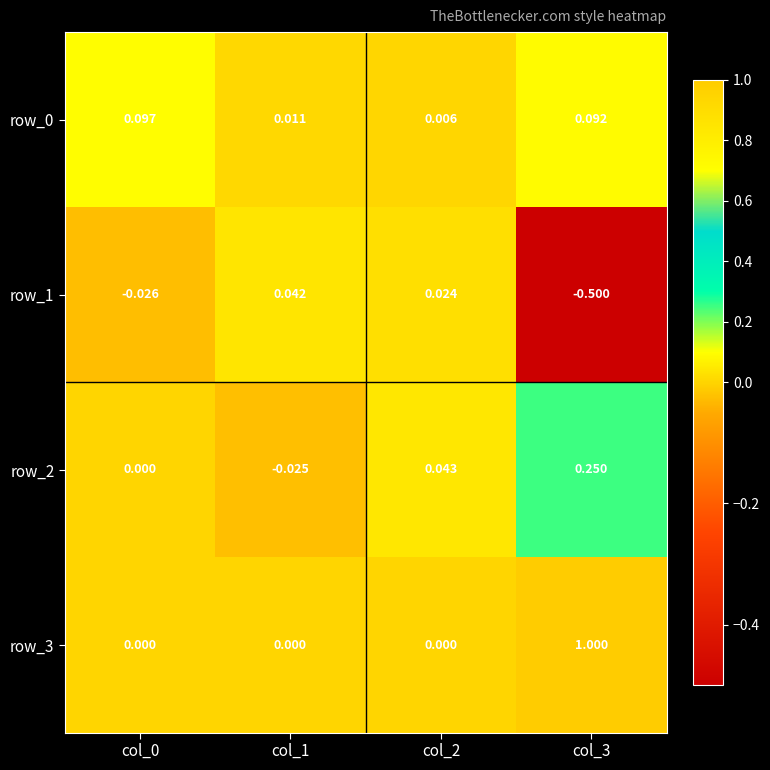

What is the sum of the row_2 values at col_2 and col_3?

0.3